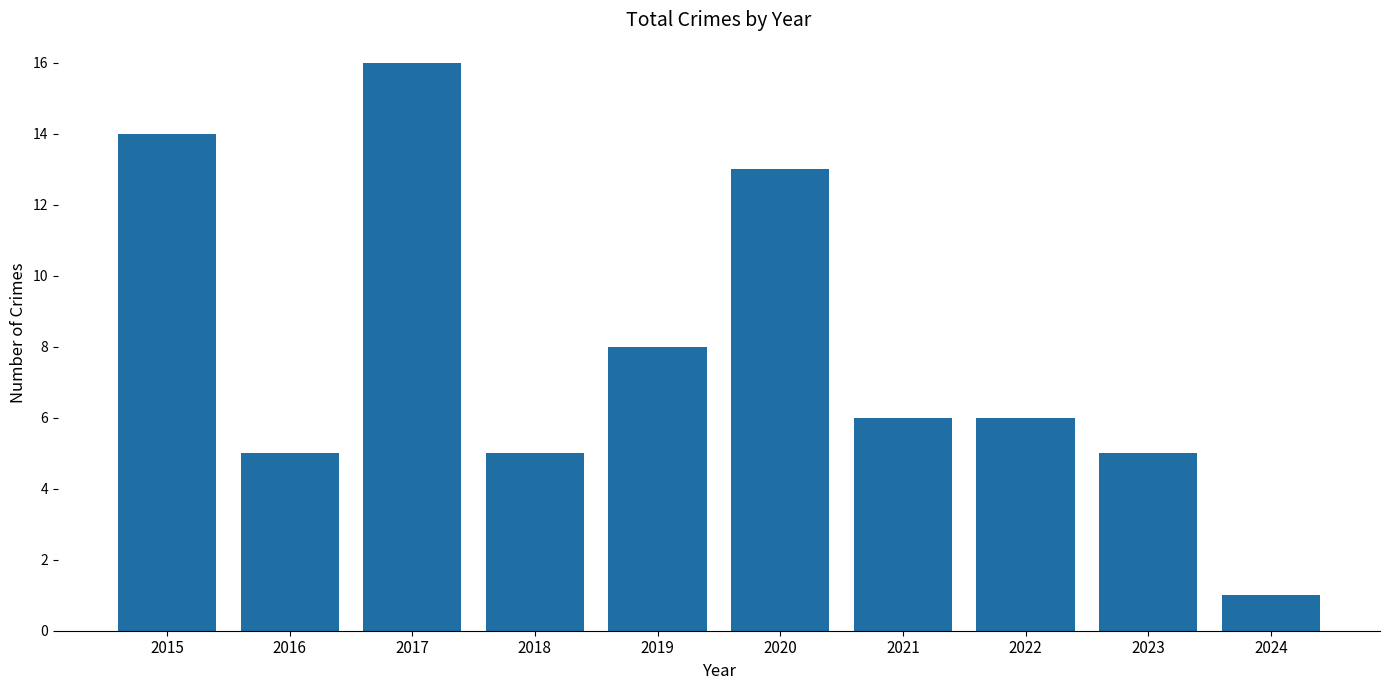

What is the value of the 7th bar from the left?

6